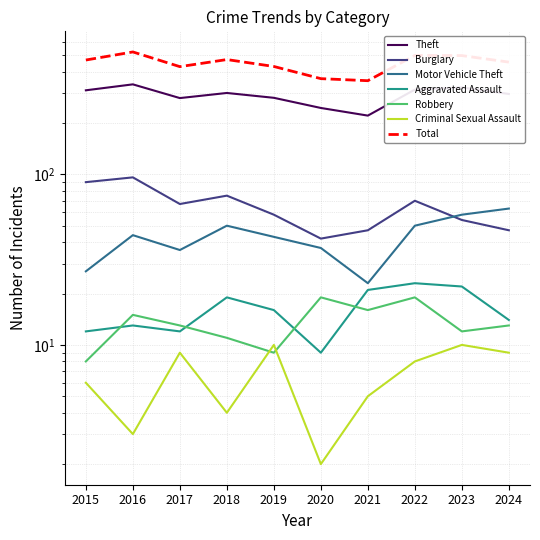

What is the maximum value shown in the chart?

337